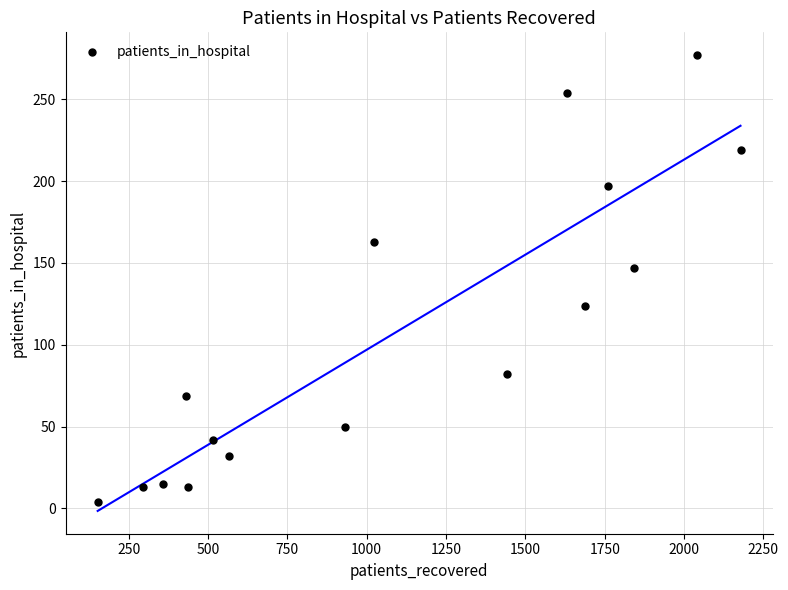

What Y value in the scatter plot is closest to 140?

147